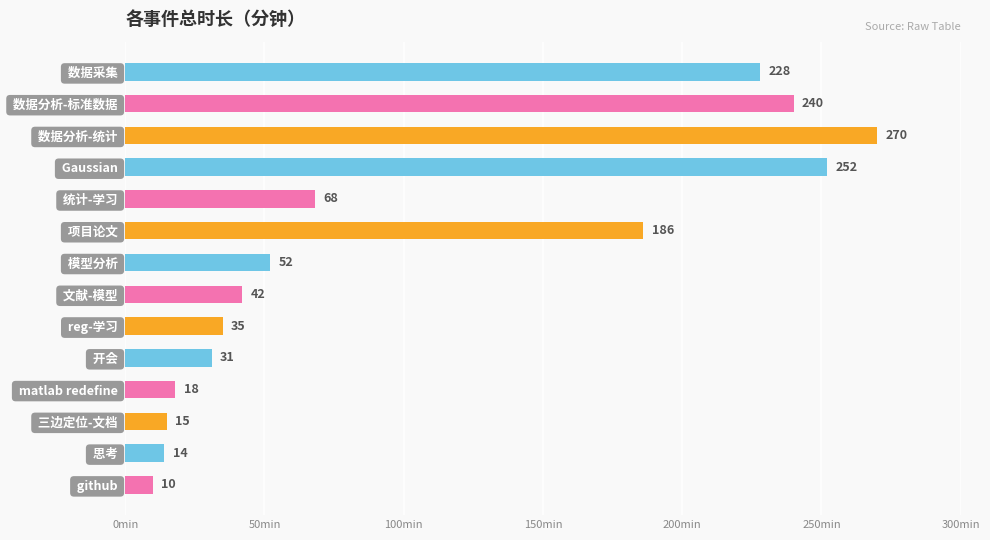

Rank the categories by value from lowest to highest.

 github ,  思考 ,  三边定位-文档 ,  matlab redefine ,  开会 ,  reg-学习 ,  文献-模型 ,  模型分析 ,  统计-学习 ,  项目论文 ,  数据采集 ,  数据分析-标准数据 ,  Gaussian ,  数据分析-统计 